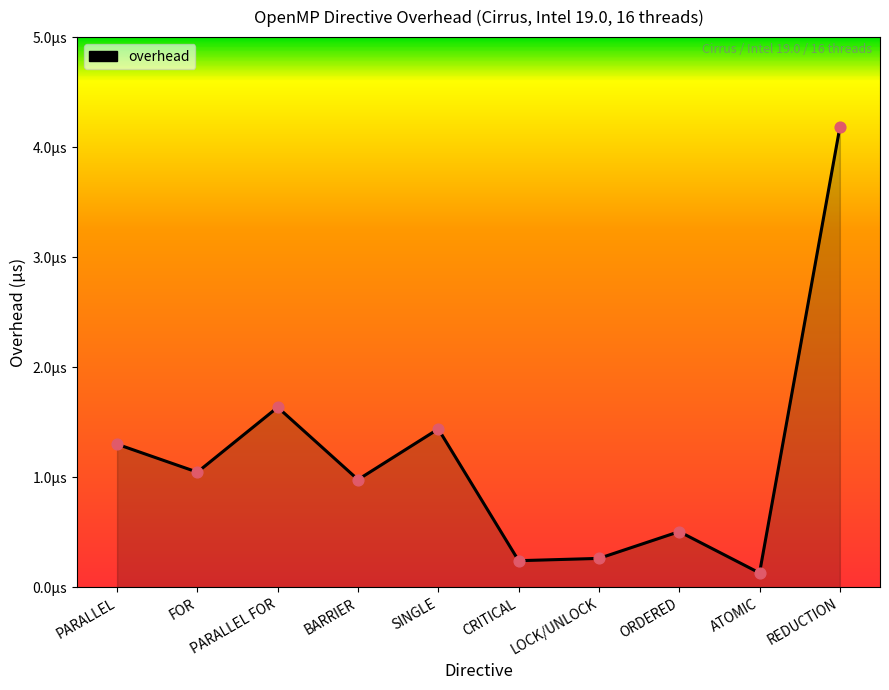

Which has a higher value, BARRIER or FOR?

FOR